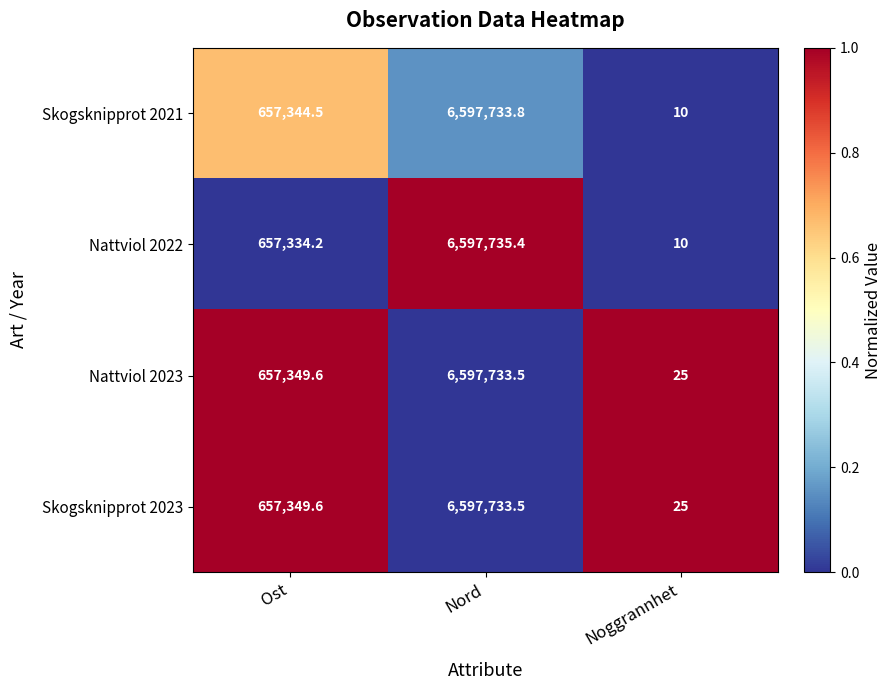

The Nattviol 2023 series shows 11039327.4 at Nord. True or false?

False